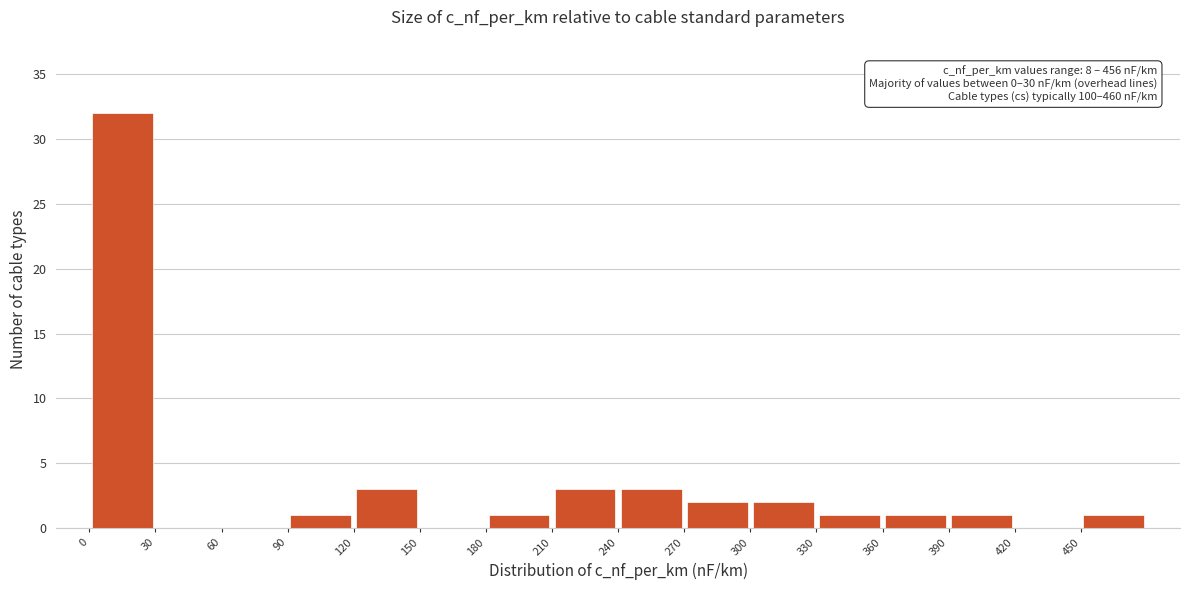

Over which range of the x-axis is the bar tallest?

0 to 30